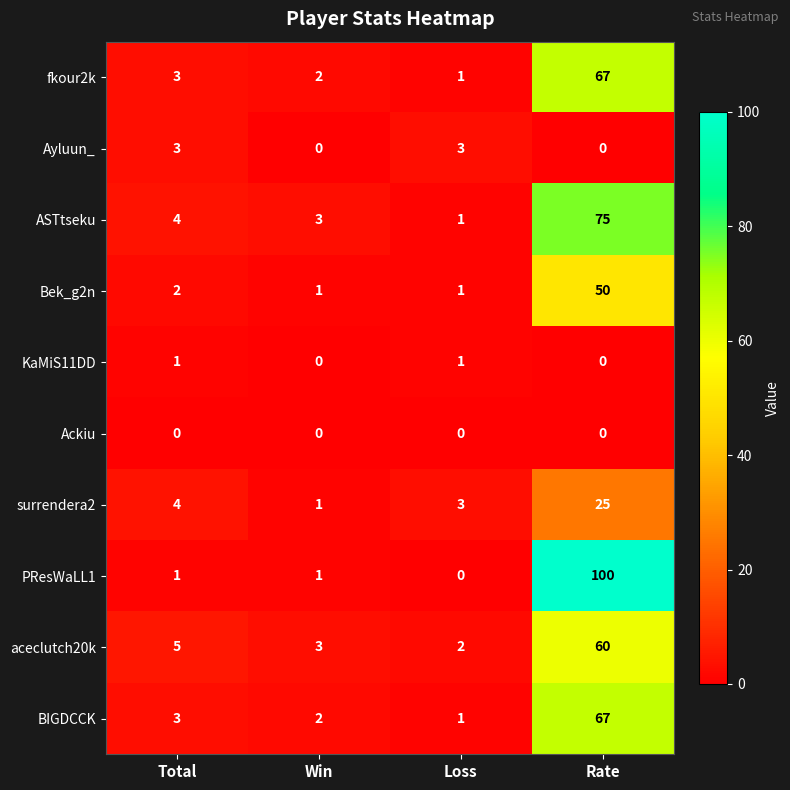

At how many categories does at least one series exceed 4?

2